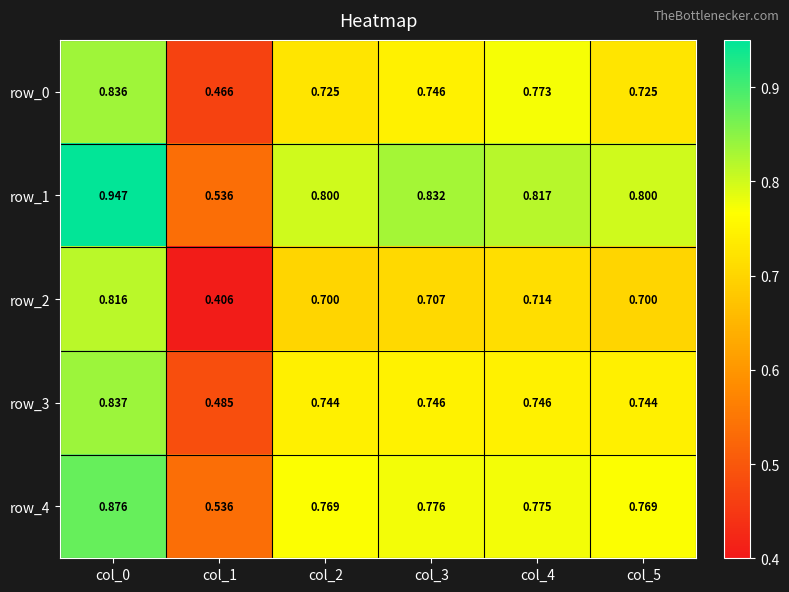

Is the value of row_3 at col_0 greater than the value of row_0 at col_5?

Yes